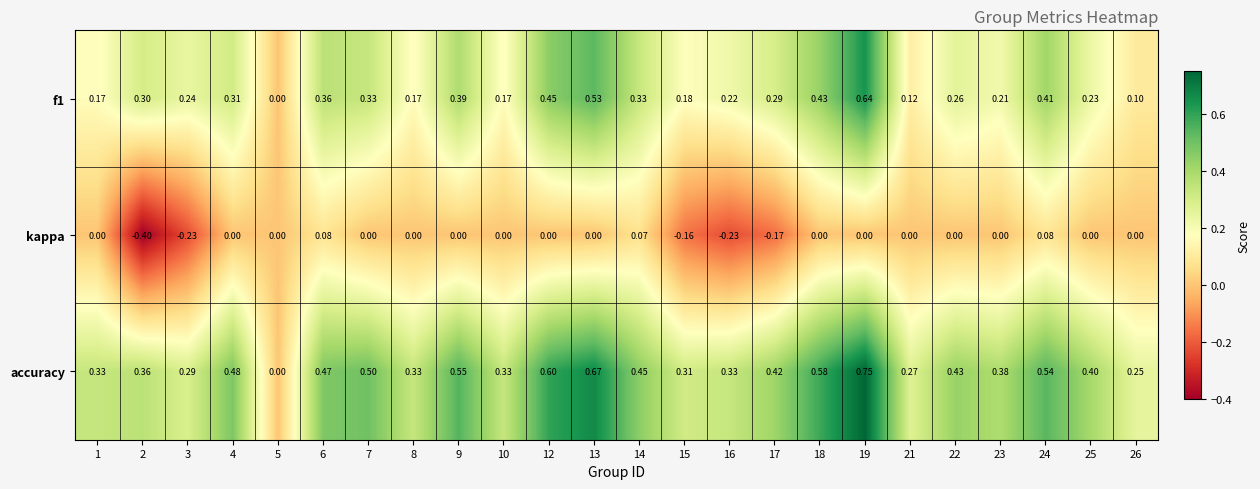

Is the value of f1 at 3 greater than the value of accuracy at 18?

No